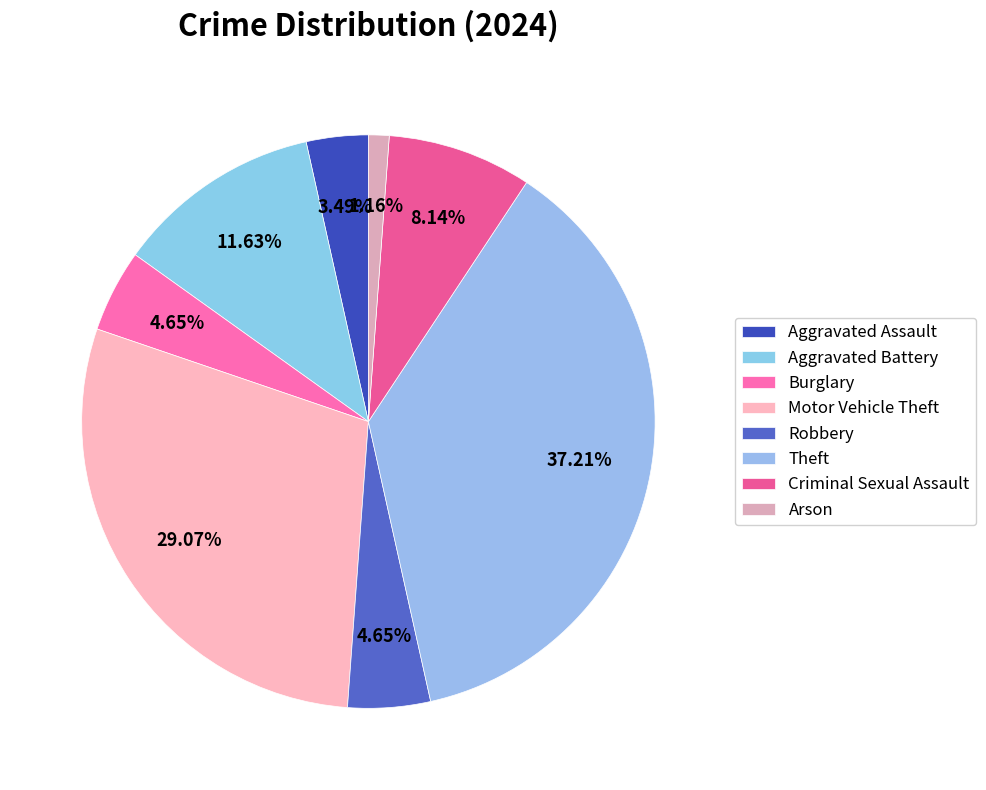

How many slices are in this pie chart?

8